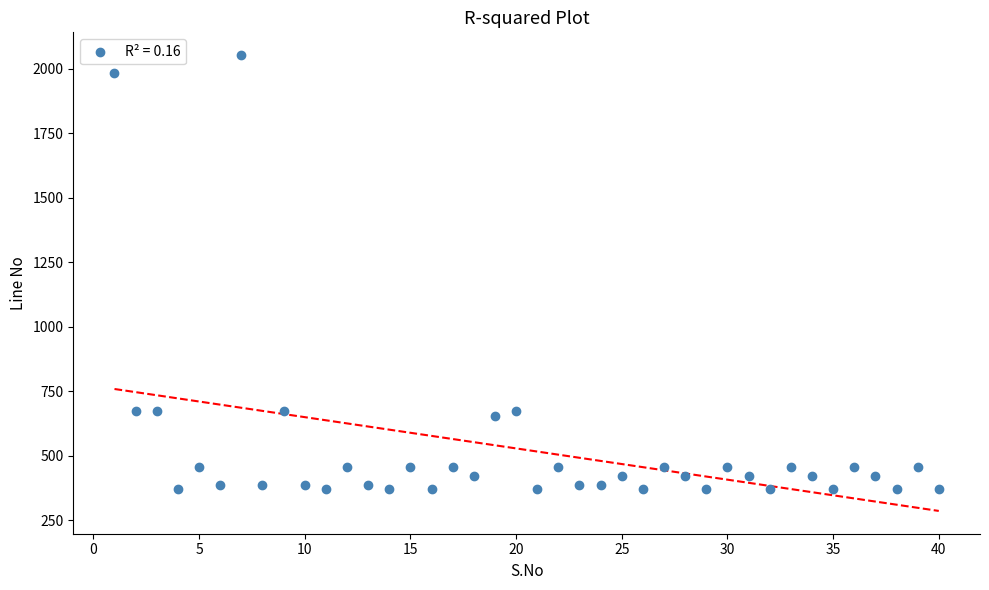

What is the range of Y values (max minus min)?

1681